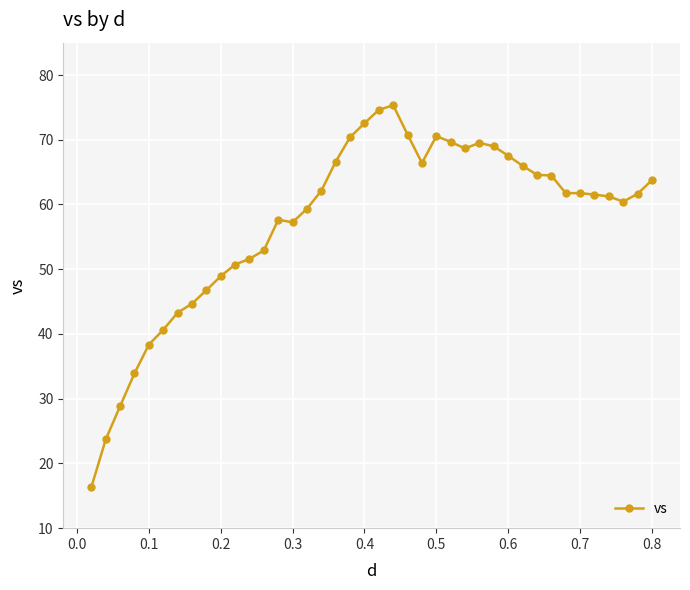

What is the difference between the maximum and minimum values?

59.0